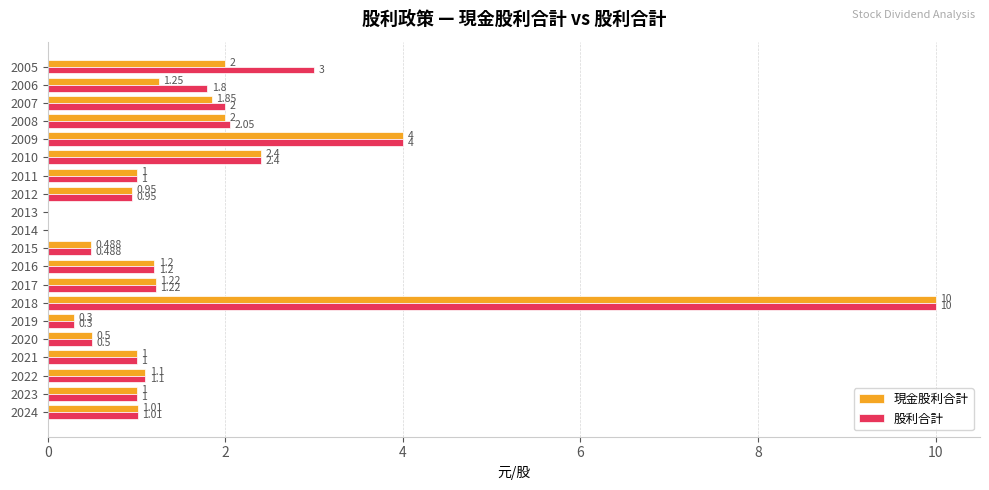

Is the value of 股利合計 at 2007 greater than the value of 現金股利合計 at 2007?

Yes